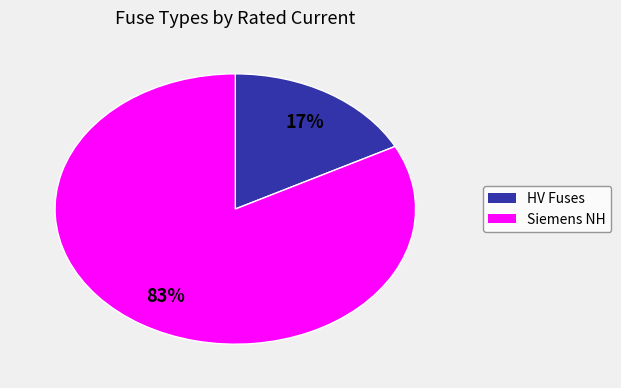

To the nearest percent, what is the average slice percentage?

50%